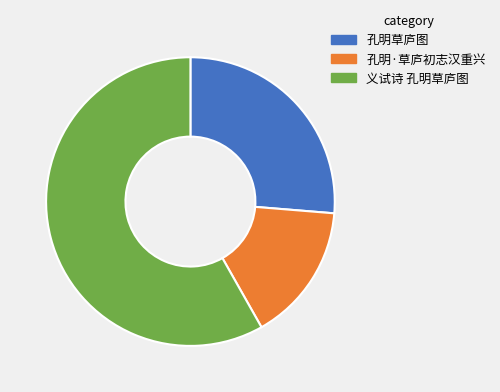

How many slices are in this pie chart?

3